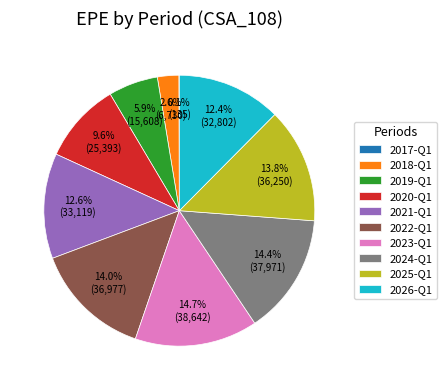

How much of the chart is everything except 2026-Q1?

87.6%